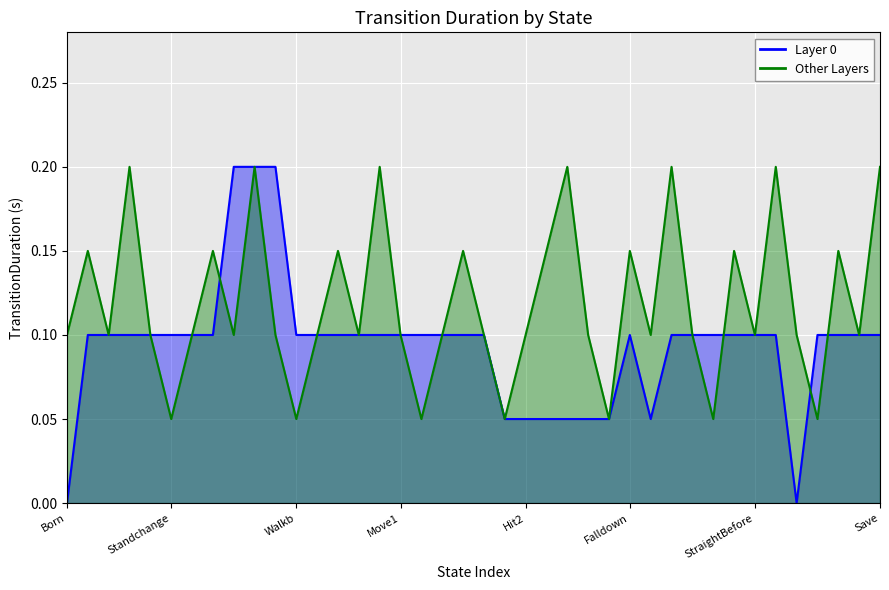

Reading right to left, what are all the values shown in this chart?

Layer 0: Save=0.1	Fail=0.1	Stop=0.1	Win2=0.1	Win=0.0	StraightAfter=0.1	StraightBefore=0.1	Stun=0.1	Straight=0.1	Standup=0.1	Lieonfloor=0.1	Hitdown=0.1	Falldown=0.1	Hoverhit=0.1	Behitfly=0.1	Hit4=0.1	Hit3=0.1	Hit2=0.1	Hit1=0.1	RunStartEnd01=0.1	RunStart=0.1	Move3=0.1	Move2=0.1	Move1=0.1	TurnRight=0.1	TurnLeft=0.1	Walkr=0.1	Walkl=0.1	Walkb=0.1	Runr=0.2	Runl=0.2	Runb=0.2	Walk=0.1	Run=0.1	Standchange=0.1	Death=0.1	Stand3=0.1	Stand2=0.1	Stand1=0.1	Born=0.0
Other Layers: Save=0.2	Fail=0.1	Stop=0.1	Win2=0.1	Win=0.1	StraightAfter=0.2	StraightBefore=0.1	Stun=0.1	Straight=0.1	Standup=0.1	Lieonfloor=0.2	Hitdown=0.1	Falldown=0.1	Hoverhit=0.1	Behitfly=0.1	Hit4=0.2	Hit3=0.1	Hit2=0.1	Hit1=0.1	RunStartEnd01=0.1	RunStart=0.1	Move3=0.1	Move2=0.1	Move1=0.1	TurnRight=0.2	TurnLeft=0.1	Walkr=0.1	Walkl=0.1	Walkb=0.1	Runr=0.1	Runl=0.2	Runb=0.1	Walk=0.1	Run=0.1	Standchange=0.1	Death=0.1	Stand3=0.2	Stand2=0.1	Stand1=0.1	Born=0.1